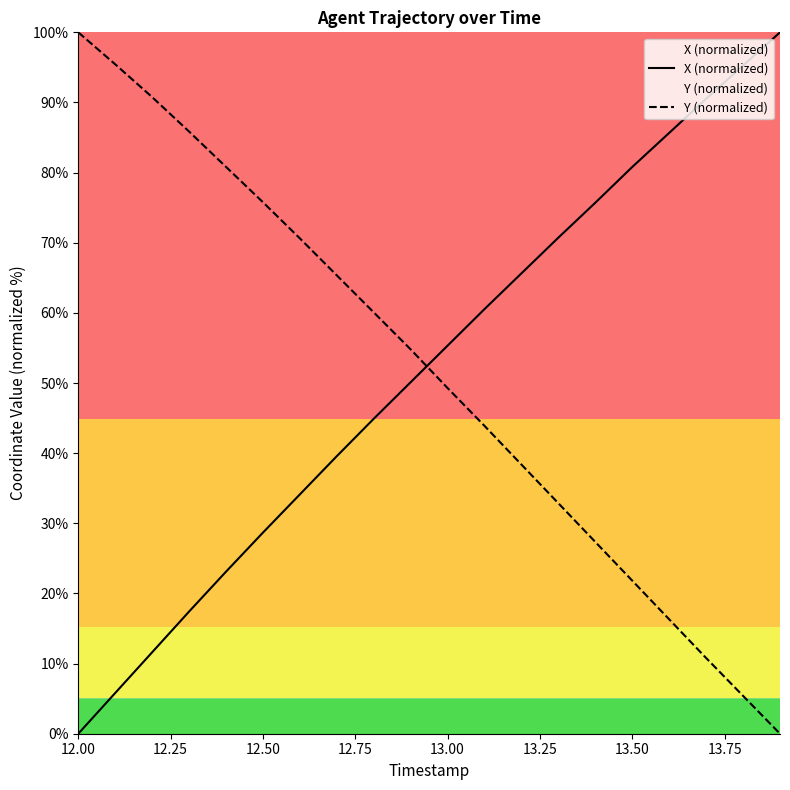

Which series has the largest range (max minus min)?

X (normalized)